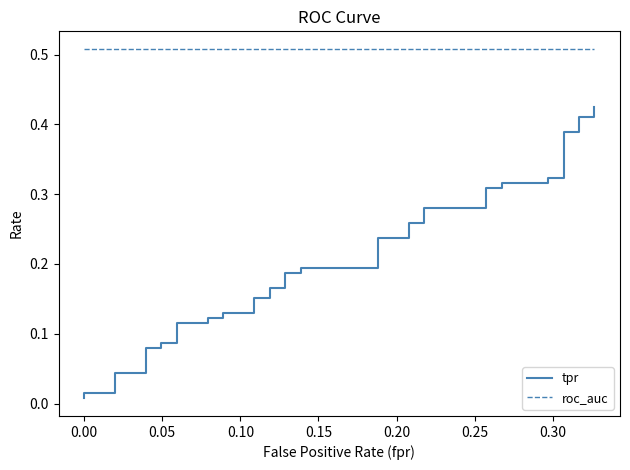

Which series has the largest range (max minus min)?

tpr